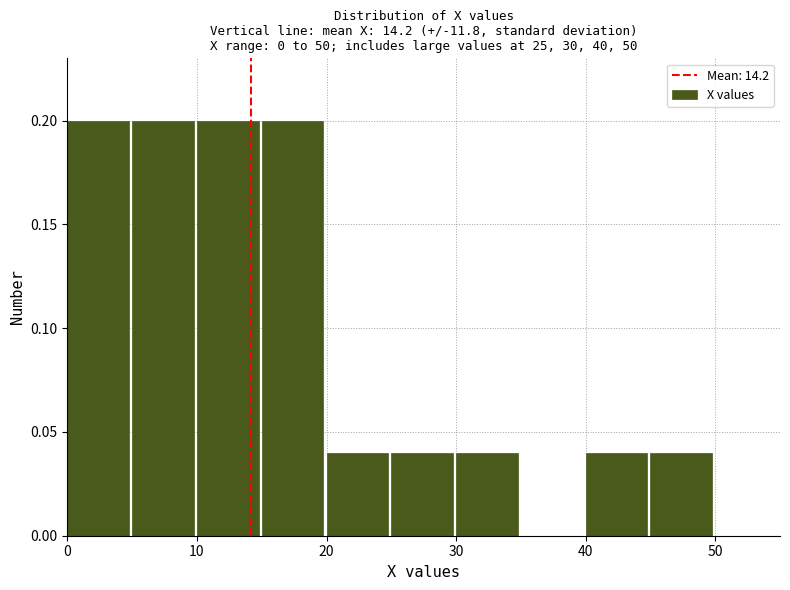

Reading left to right, list every bar in this chart as the range it spans on the x-axis followed by its height. The values are not printed on the chart, so give them approximately, as read against the axis.

0 to 5: 0.20
5 to 10: 0.20
10 to 15: 0.20
15 to 20: 0.20
20 to 25: 0.04
25 to 30: 0.04
30 to 35: 0.04
35 to 40: 0
40 to 45: 0.04
45 to 50: 0.04